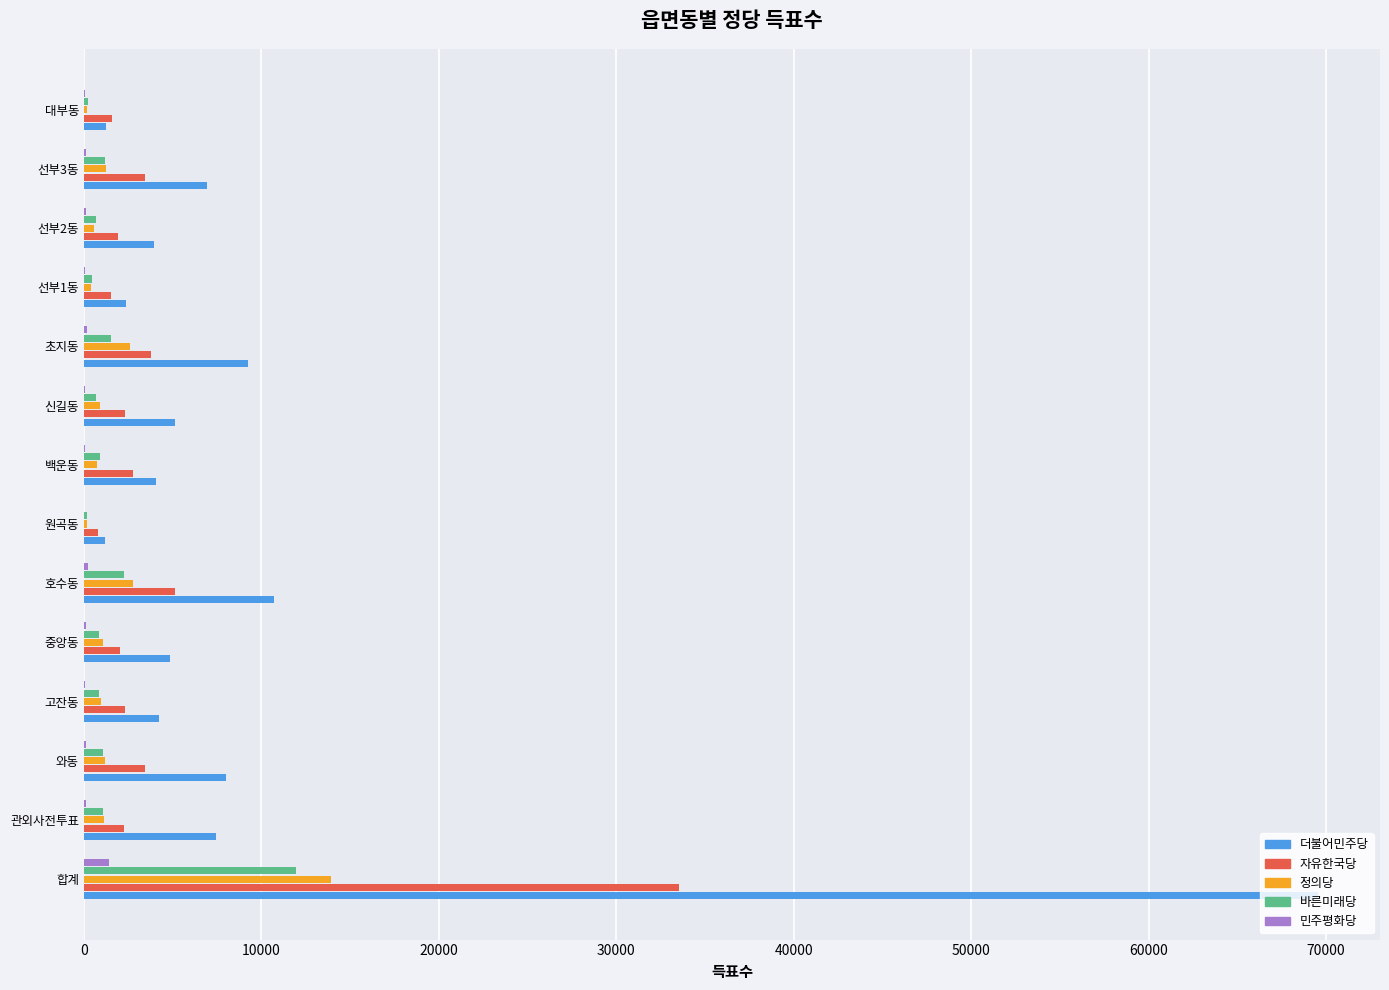

Which category has the highest value across all series?

합계